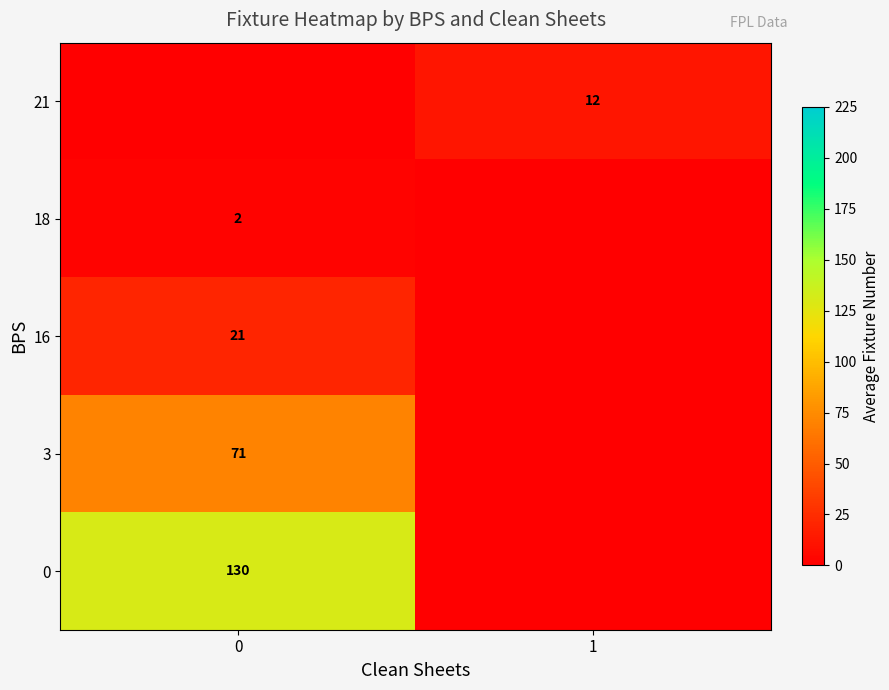

What is the difference between the maximum and minimum values in the row_2 series?

21.0